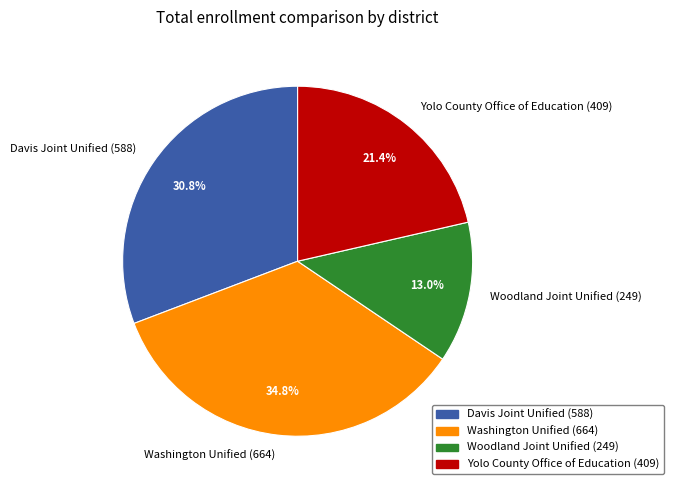

Which slice is the largest?

Washington Unified